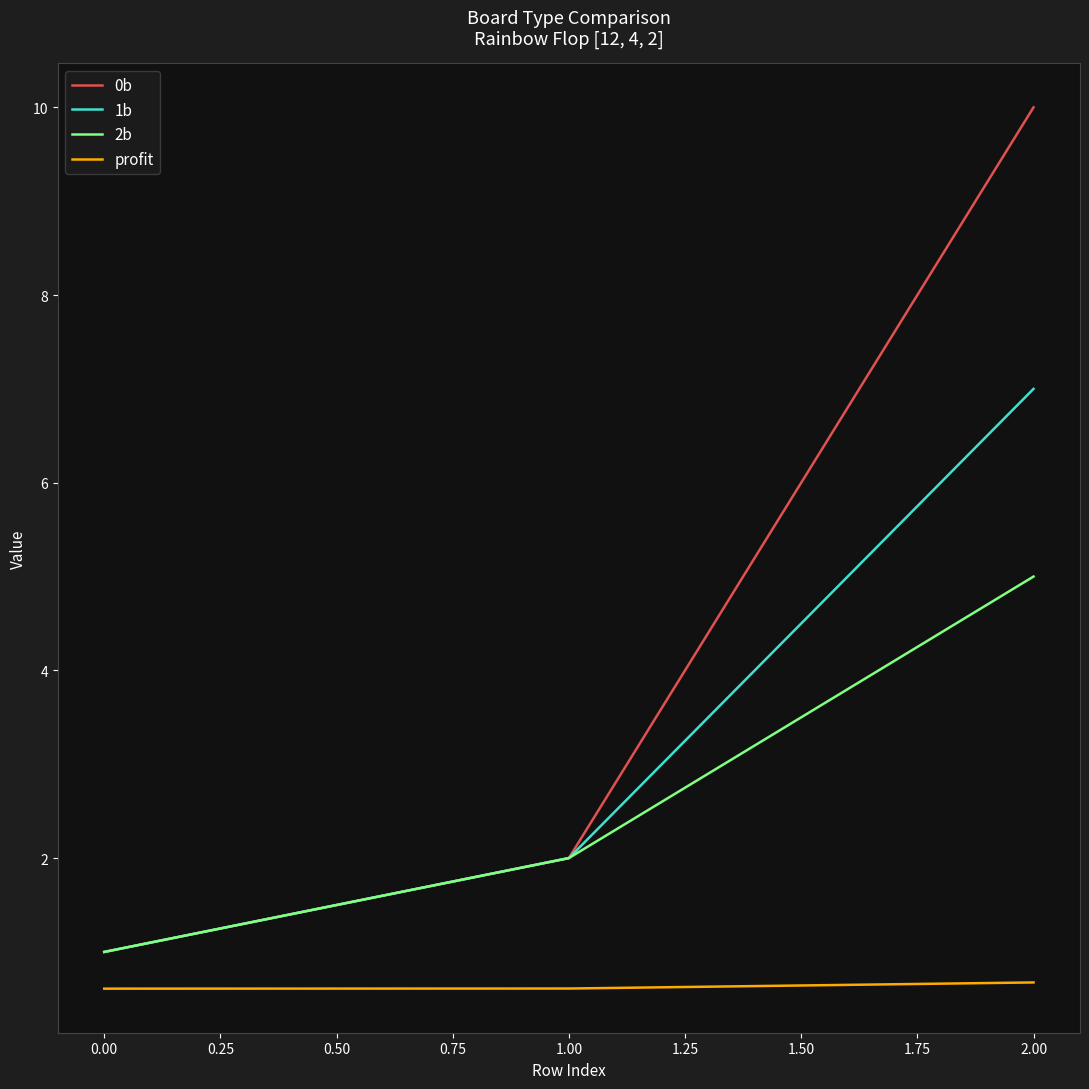

At which label does 2b reach its peak?

2.00